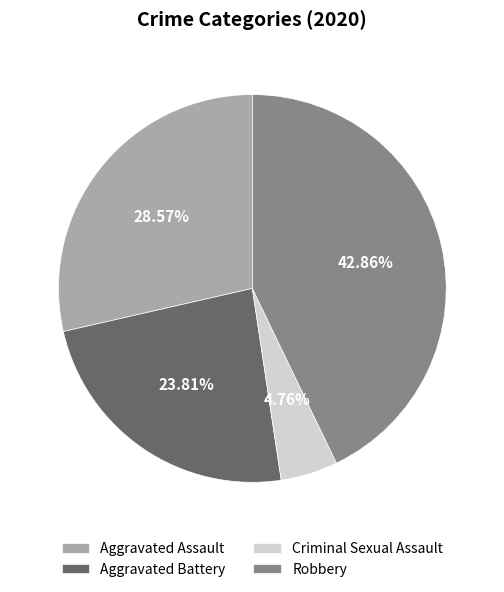

Which slice is the largest?

Robbery